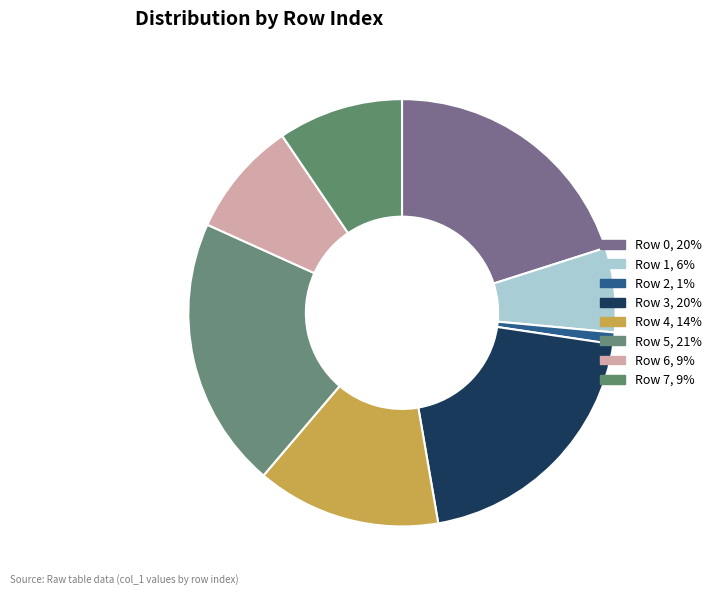

True or false: Row 0 accounts for 20% of the total.

True